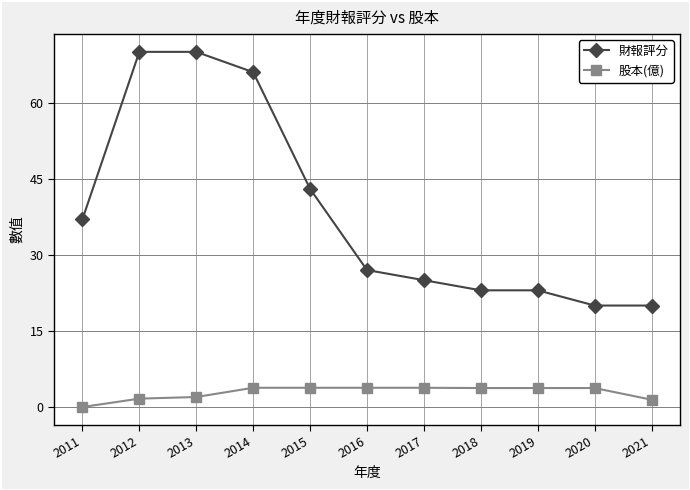

How many 股本(億) values are between 1 and 3?

3